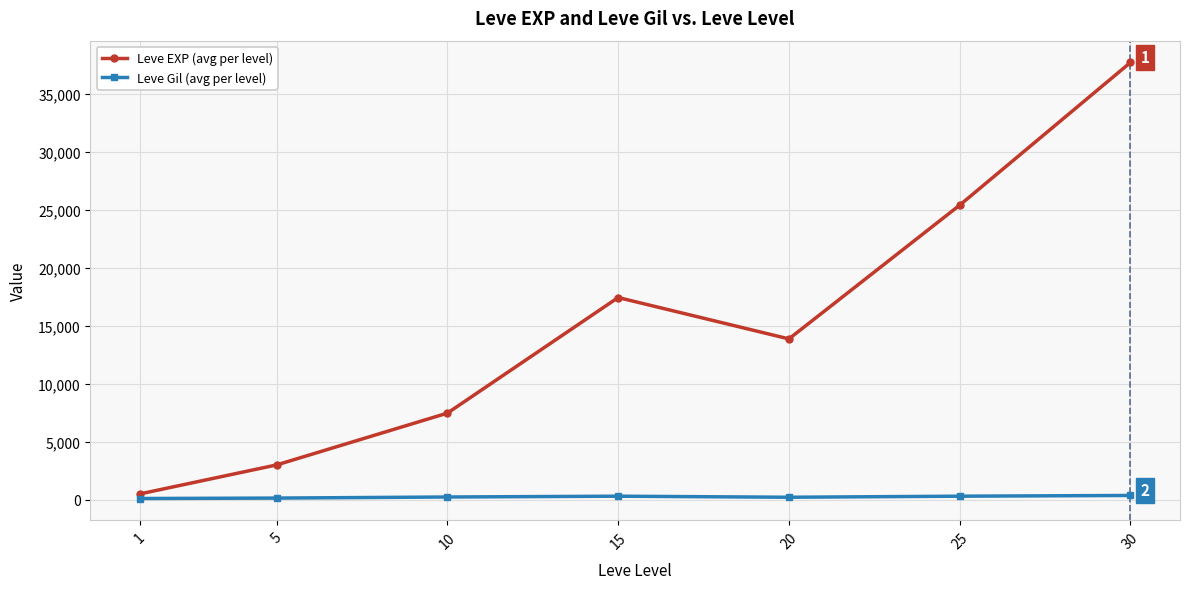

At which label does Leve EXP (avg per level) first exceed 13876?

15